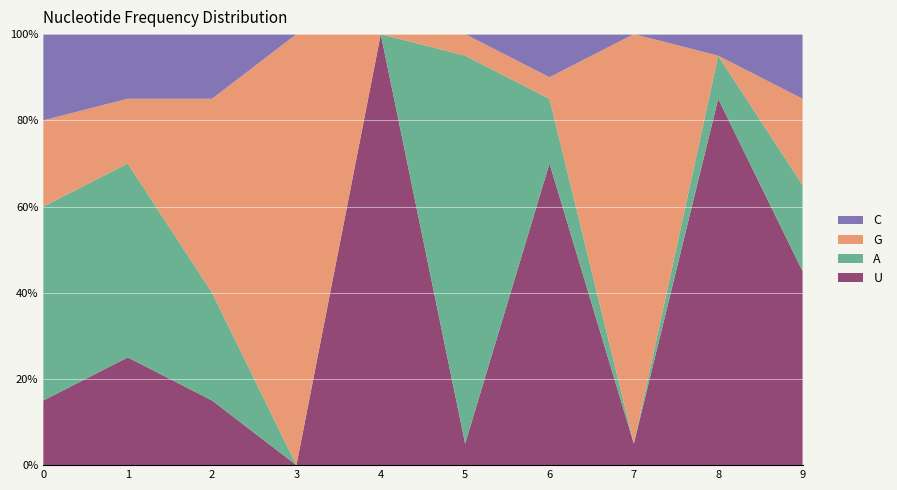

Reading right to left, transcribe all the data shown in this chart.

U: 9=0.5	8=0.8	7=0.1	6=0.7	5=0.1	4=1.0	3=0.0	2=0.1	1=0.2	0=0.1
A: 9=0.2	8=0.1	7=0.0	6=0.1	5=0.9	4=0.0	3=0.0	2=0.2	1=0.5	0=0.5
G: 9=0.2	8=0.0	7=0.9	6=0.1	5=0.1	4=0.0	3=1.0	2=0.5	1=0.1	0=0.2
C: 9=0.1	8=0.1	7=0.0	6=0.1	5=0.0	4=0.0	3=0.0	2=0.1	1=0.1	0=0.2